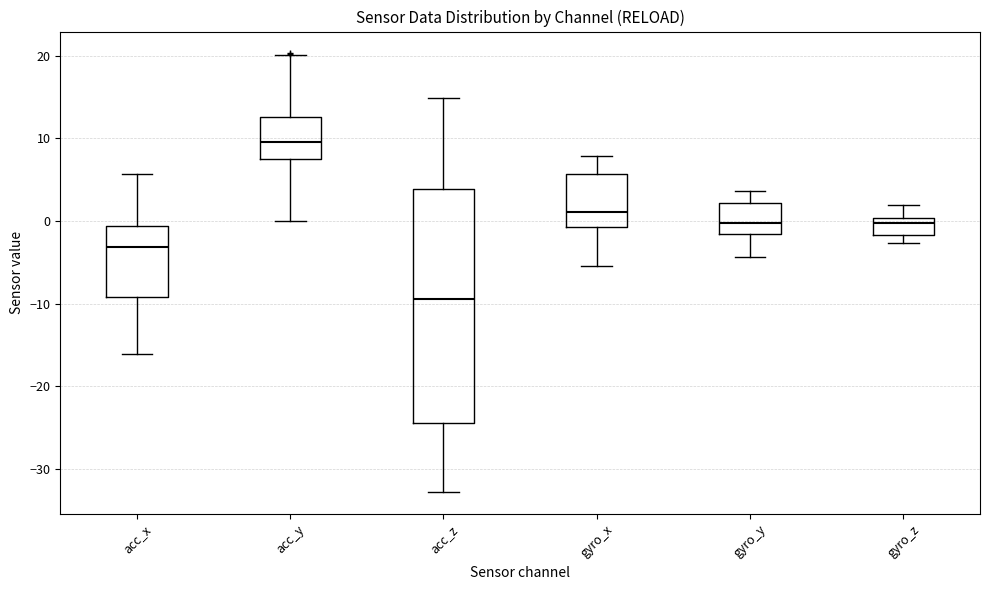

Where does the median line of the box for gyro_y sit on the y-axis? The values are not printed on the chart, so give them approximately, as read against the axis.

0